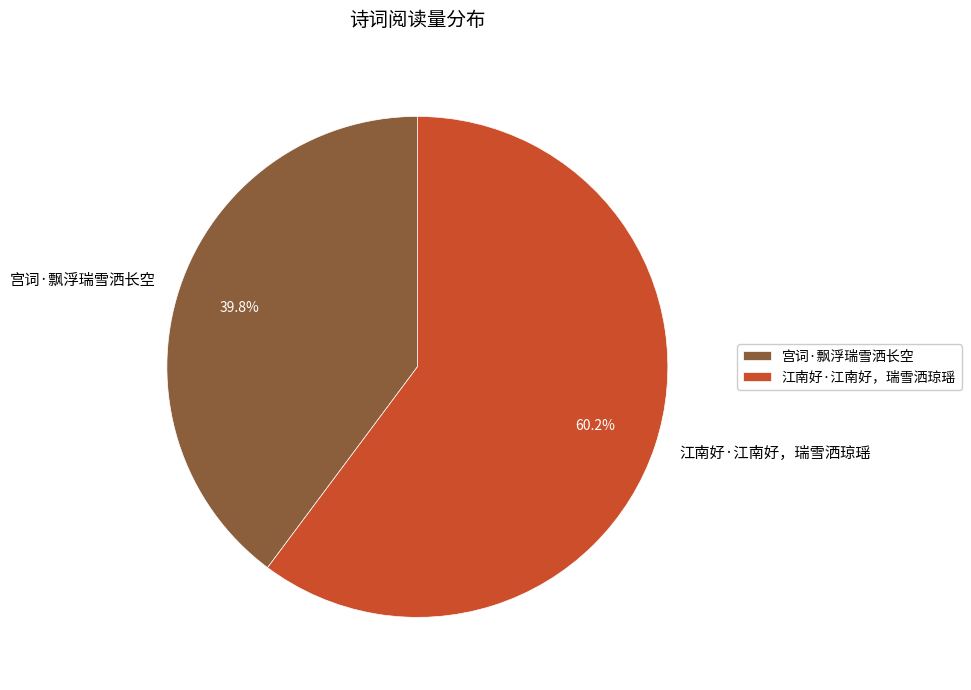

To the nearest percent, what is the difference between the 宫词·飘浮瑞雪洒长空 and 江南好·江南好，瑞雪洒琼瑶 slice percentages?

20%